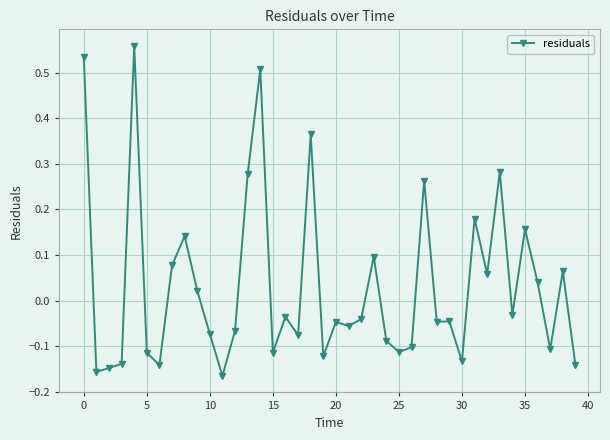

True or false: the data has more than 1 interior local peaks.

True